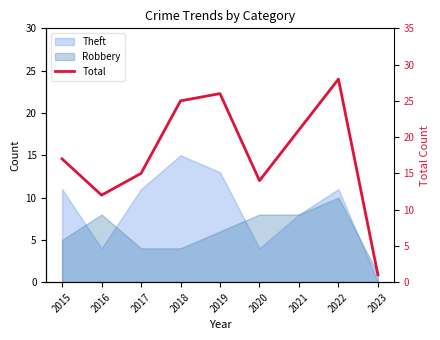

How many values exceed 17?

4